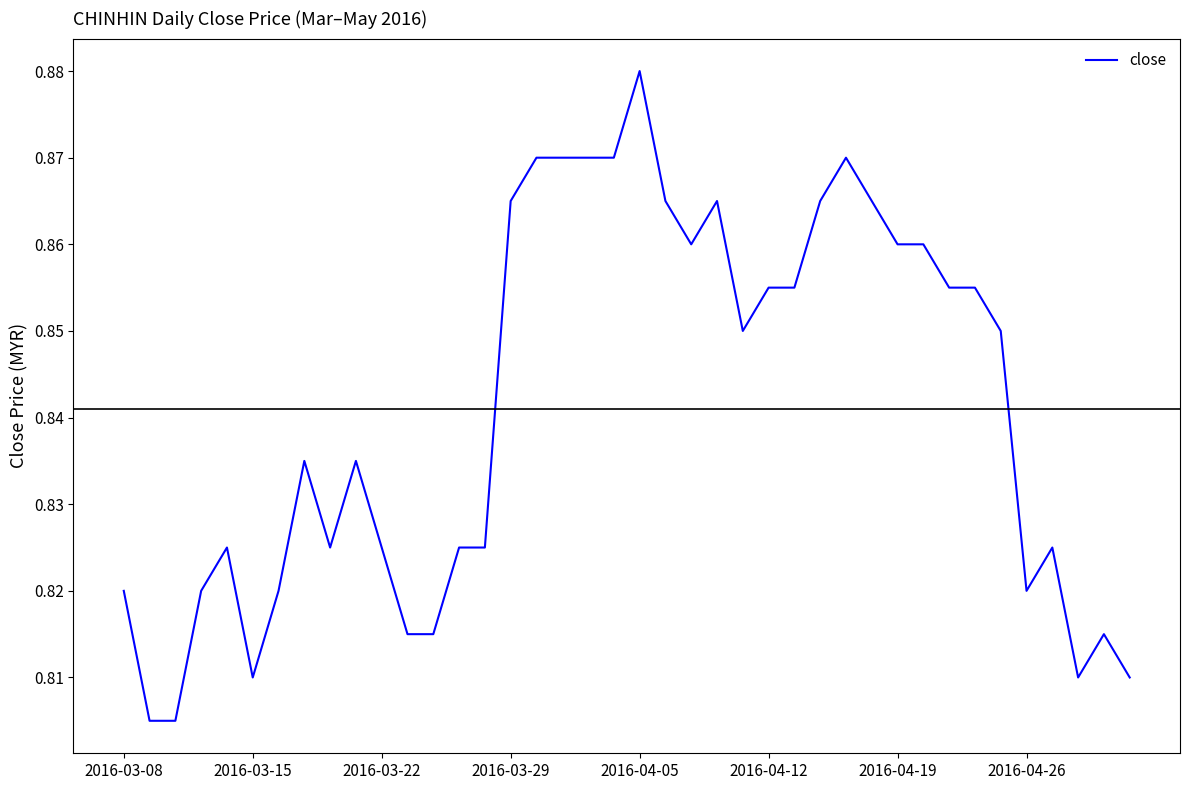

How many series are shown in this chart?

1